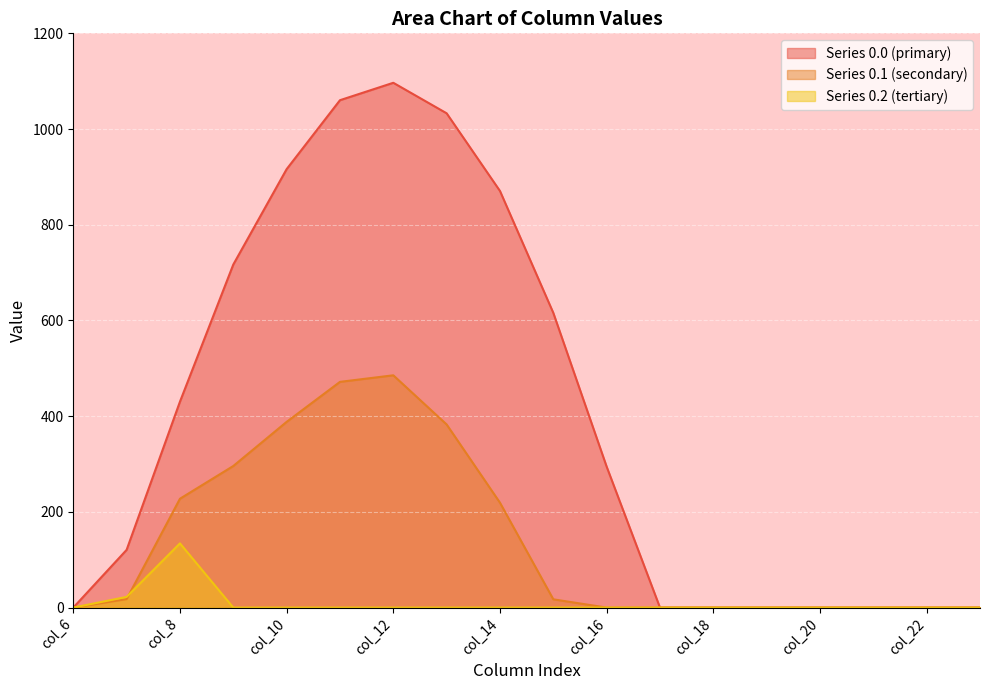

What are all the series names shown in the legend?

Series 0.0 (primary), Series 0.1 (secondary), Series 0.2 (tertiary)